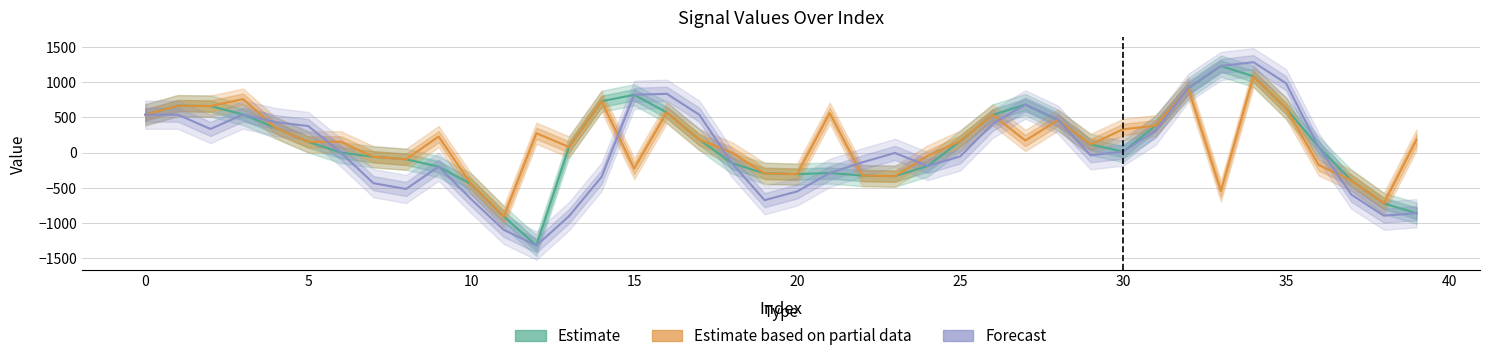

At which category is the sum across all series the highest?

34